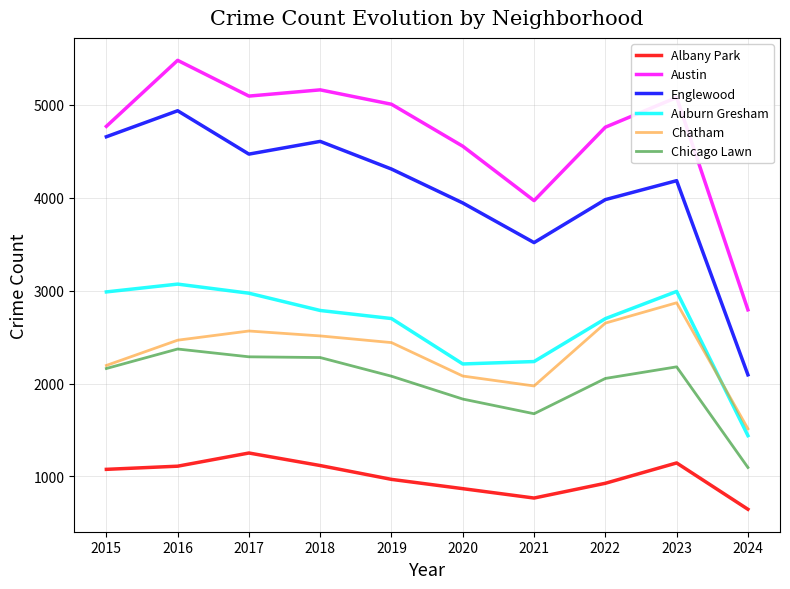

What is the maximum value shown in the chart?

5481